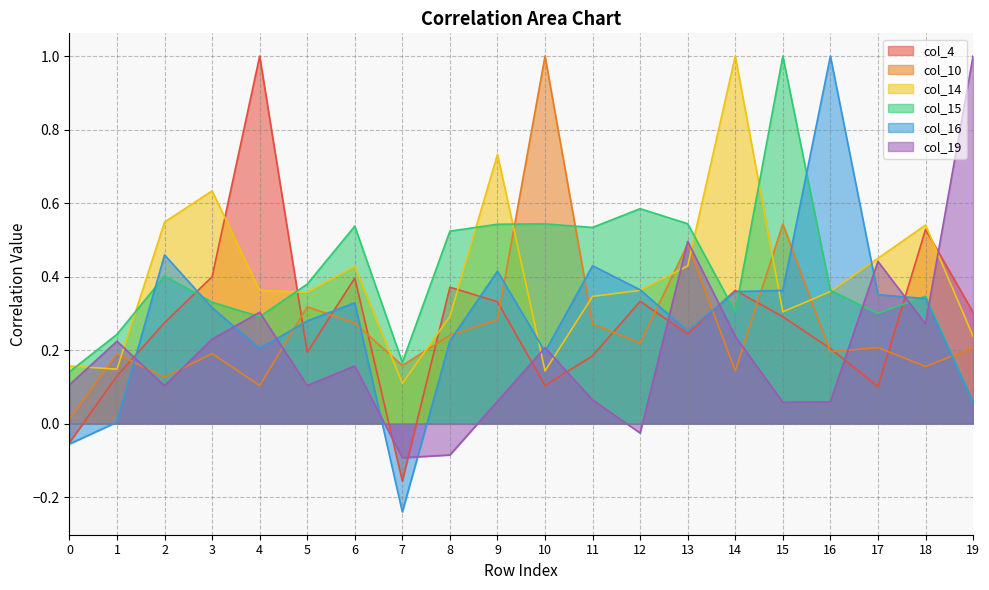

Where do col_10 and col_4 first cross each other?

1 and 2